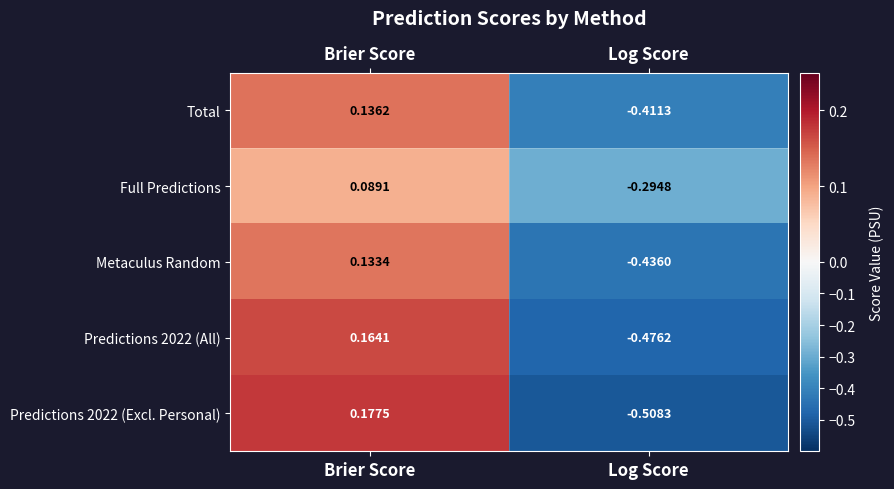

How many data points does each series have?

2